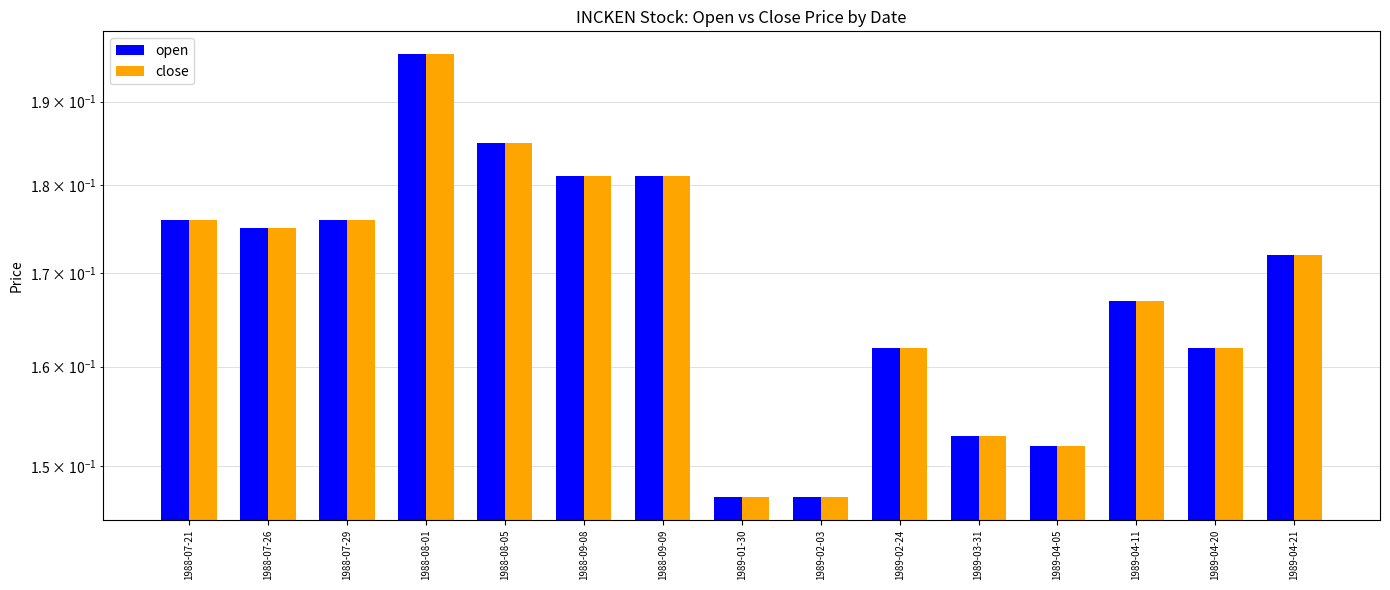

Reading left to right, what are all the values shown in this chart?

open: 0.2	0.2	0.2	0.2	0.2	0.2	0.2	0.1	0.1	0.2	0.2	0.2	0.2	0.2	0.2
close: 0.2	0.2	0.2	0.2	0.2	0.2	0.2	0.1	0.1	0.2	0.2	0.2	0.2	0.2	0.2